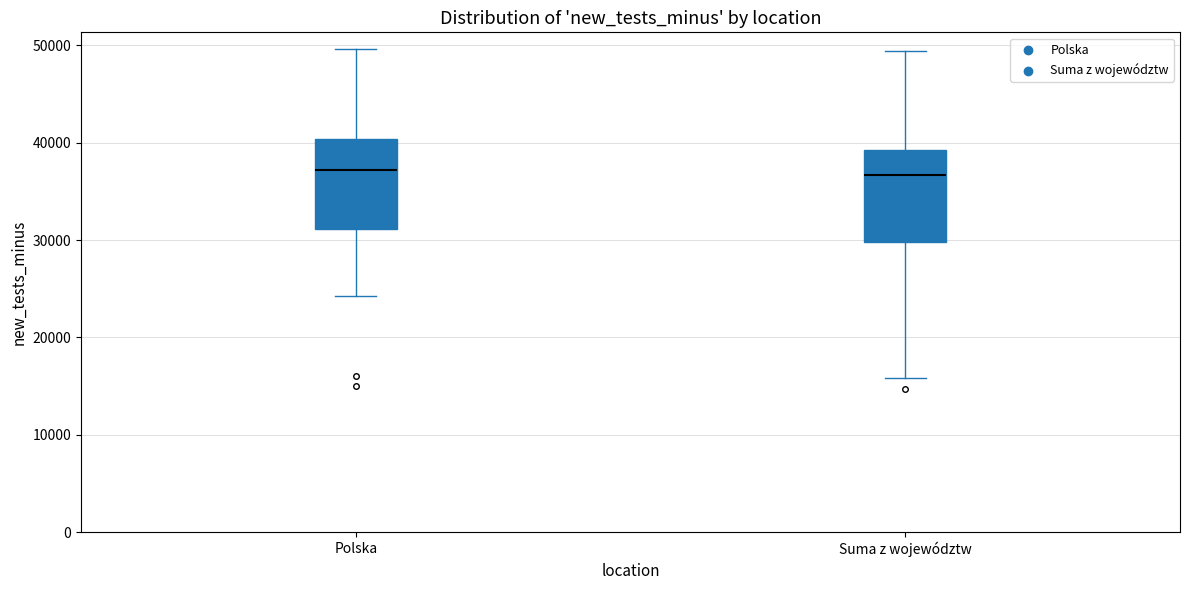

Reading left to right, transcribe this box plot: for each box, give where its median line is, the range the box spans, and where its two whiskers end, as read against the y-axis. The values are not printed on the chart, so give them approximately, as read against the axis.

Polska: median 37000, box 31000 to 40000, whiskers 24000 to 50000
Suma z województw: median 37000, box 30000 to 39000, whiskers 16000 to 49000